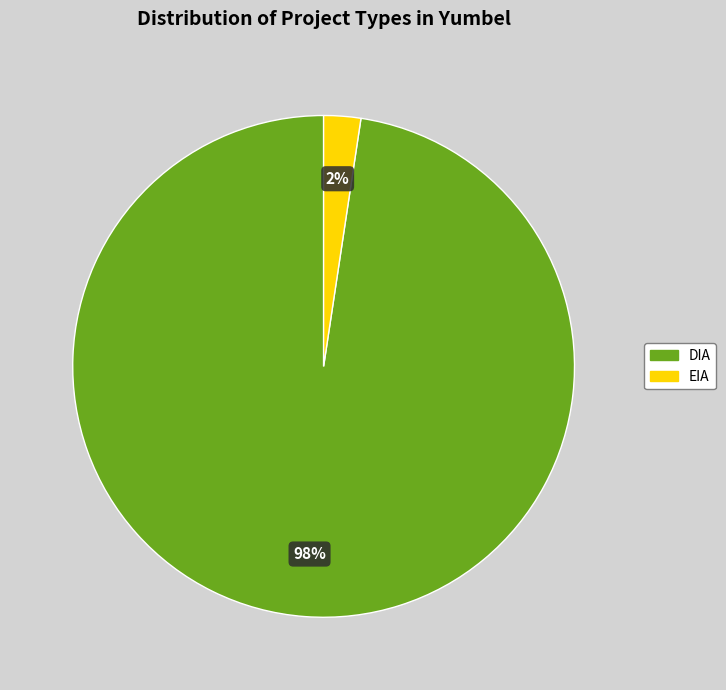

What percentage is the EIA slice, to the nearest percent?

2%